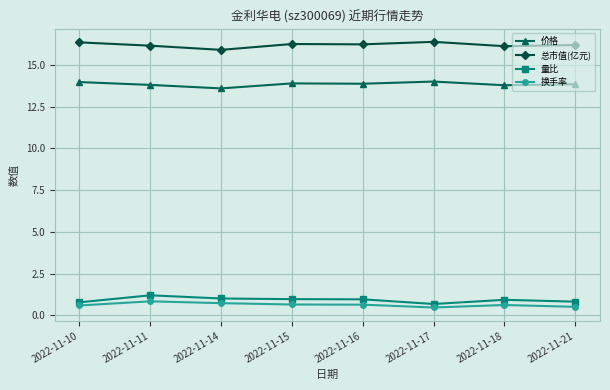

Is the value of 总市值(亿元) at 2022-11-16 greater than the value of 换手率 at 2022-11-16?

Yes